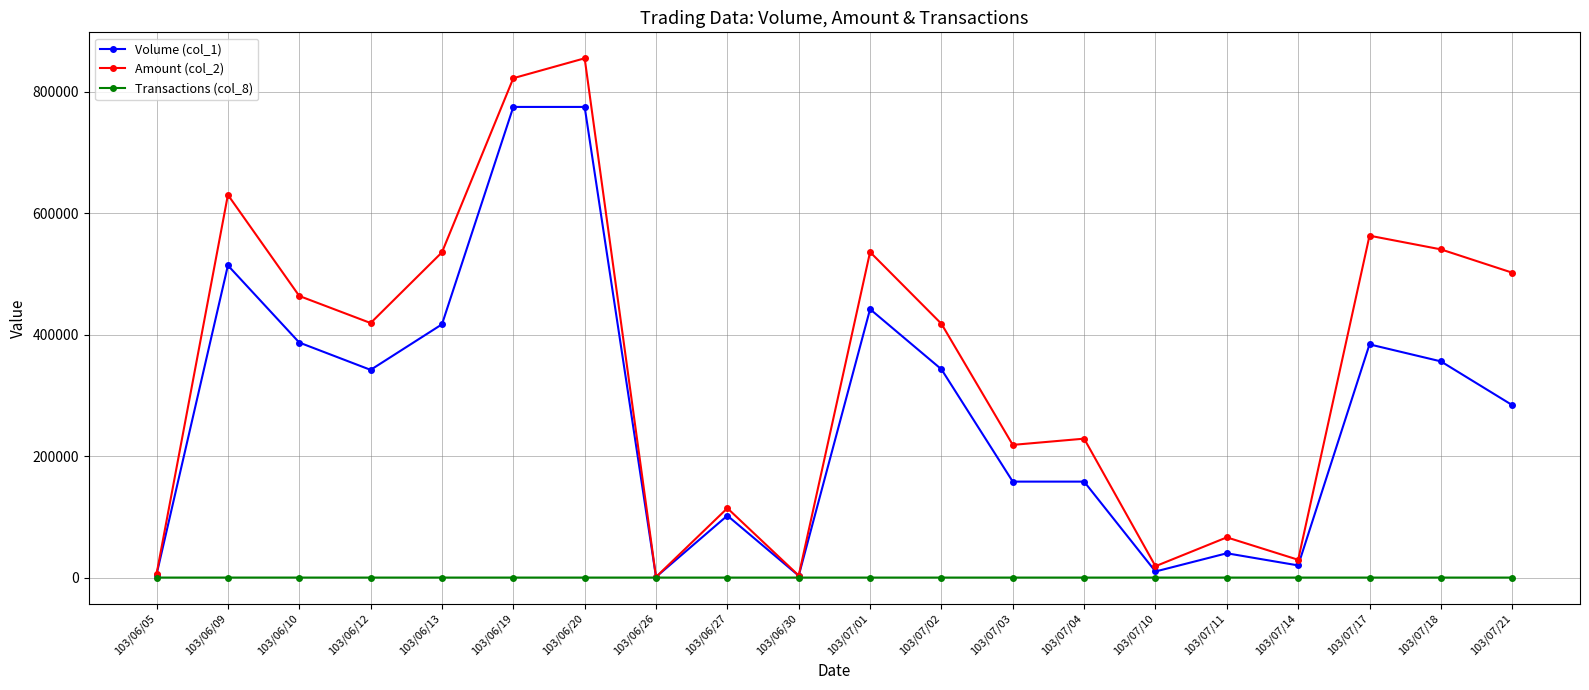

How many data points in Volume (col_1) are less than 342000?

10